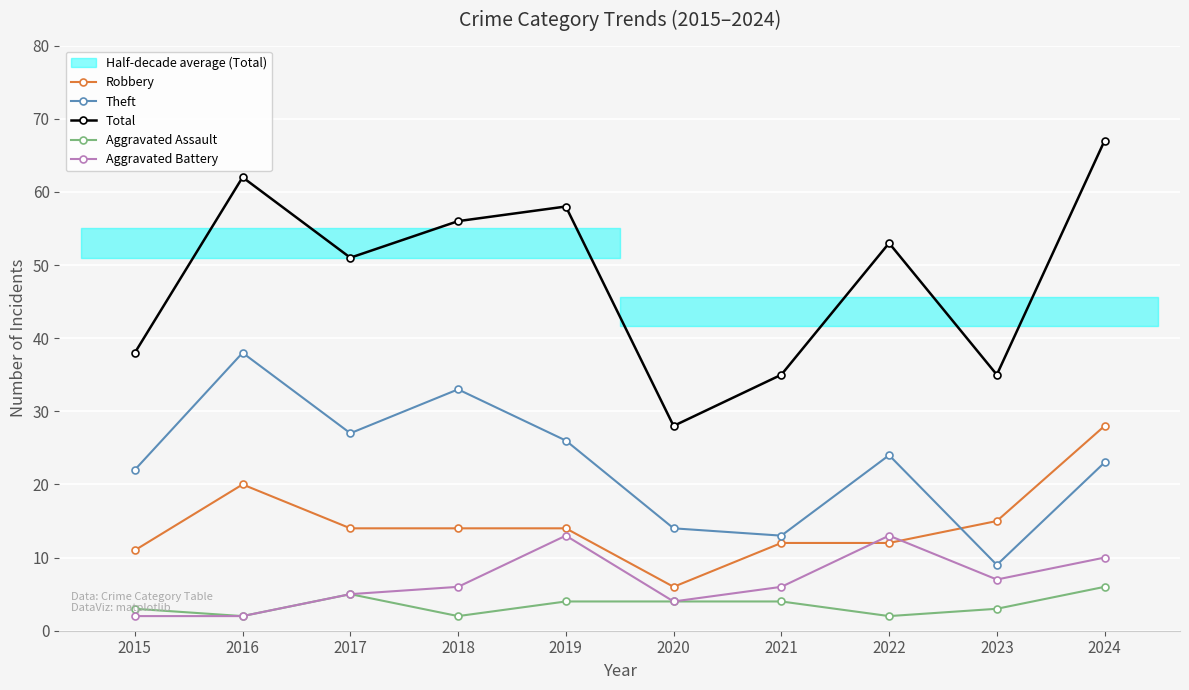

At which category does Aggravated Assault reach its first local valley?

2016